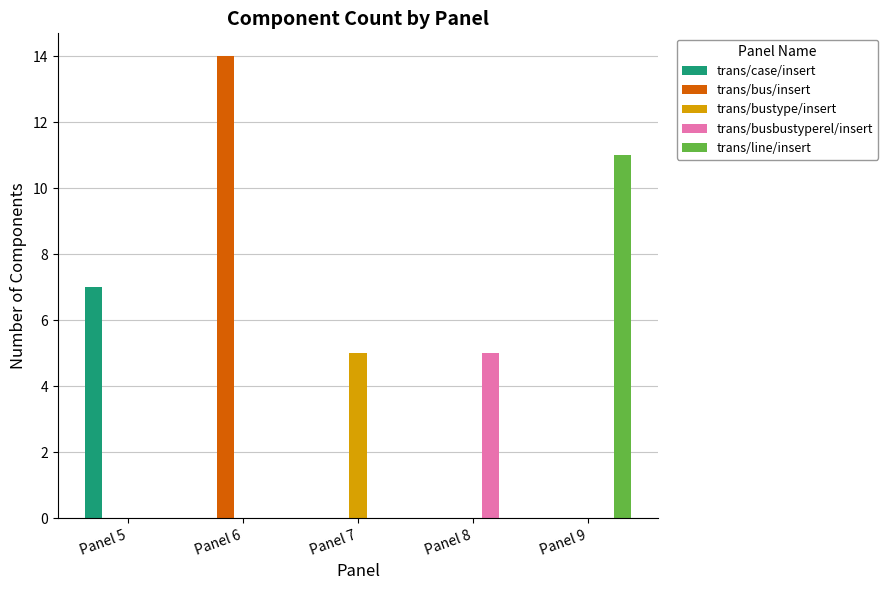

Reading left to right, extract all data points from this chart.

trans/case/insert: 7	0	0	0	0
trans/bus/insert: 0	14	0	0	0
trans/bustype/insert: 0	0	5	0	0
trans/busbustyperel/insert: 0	0	0	5	0
trans/line/insert: 0	0	0	0	11